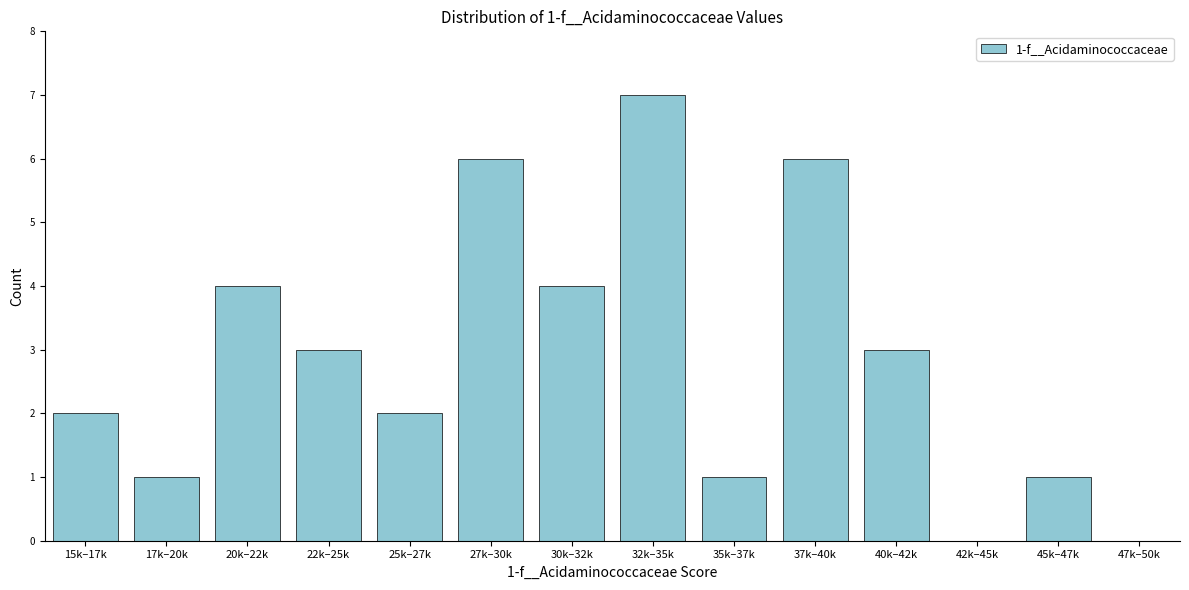

Reading left to right, extract all data points from this chart.

15k–17k=2	17k–20k=1	20k–22k=4	22k–25k=3	25k–27k=2	27k–30k=6	30k–32k=4	32k–35k=7	35k–37k=1	37k–40k=6	40k–42k=3	42k–45k=0	45k–47k=1	47k–50k=0